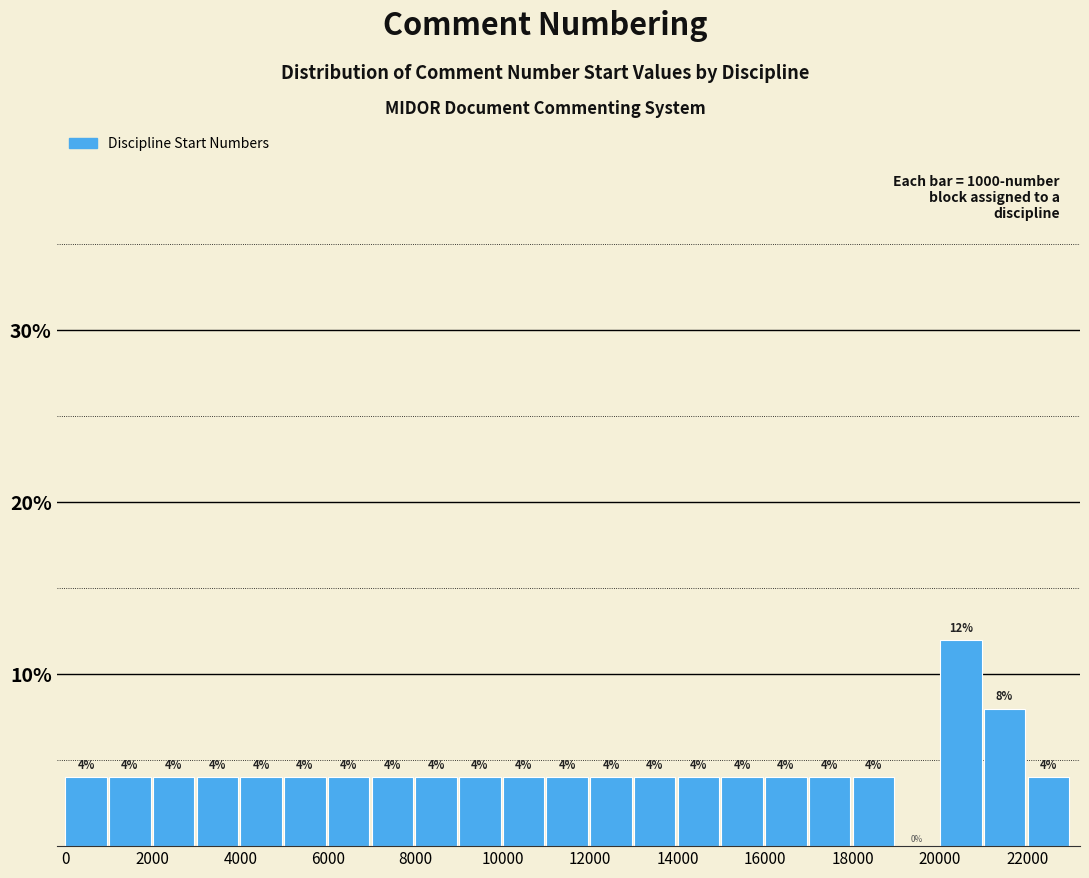

How tall is the bar that spans 16000 to 17000 on the x-axis?

4